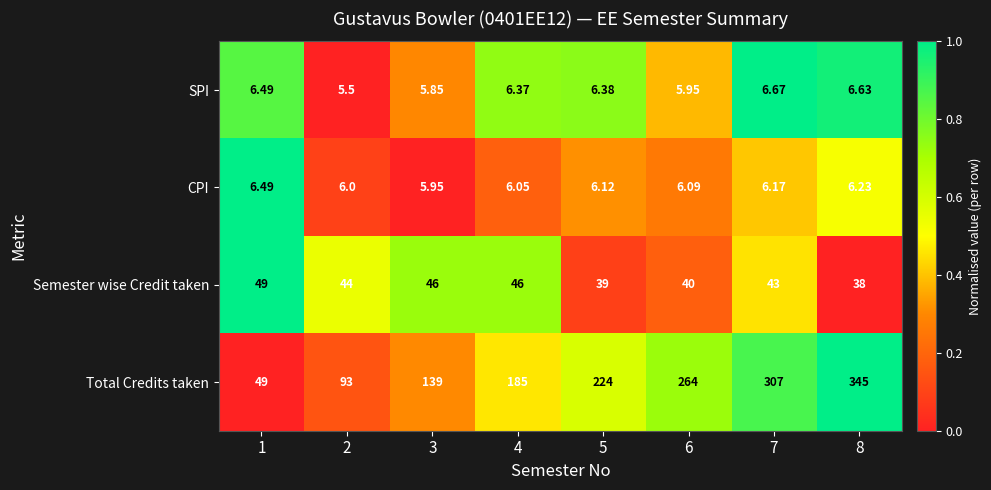

At 4, list the series in order from smallest to largest.

CPI, SPI, Semester wise Credit taken, Total Credits taken